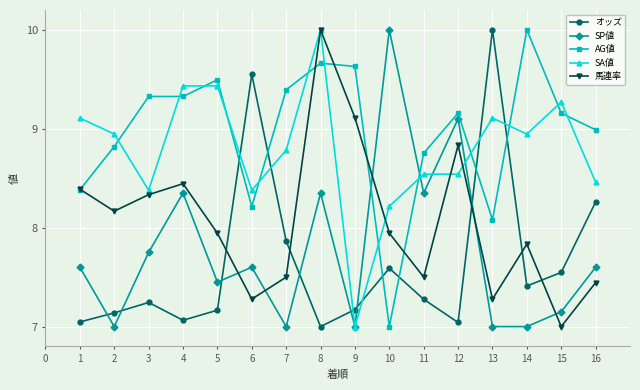

Where is the first local minimum for オッズ?

4